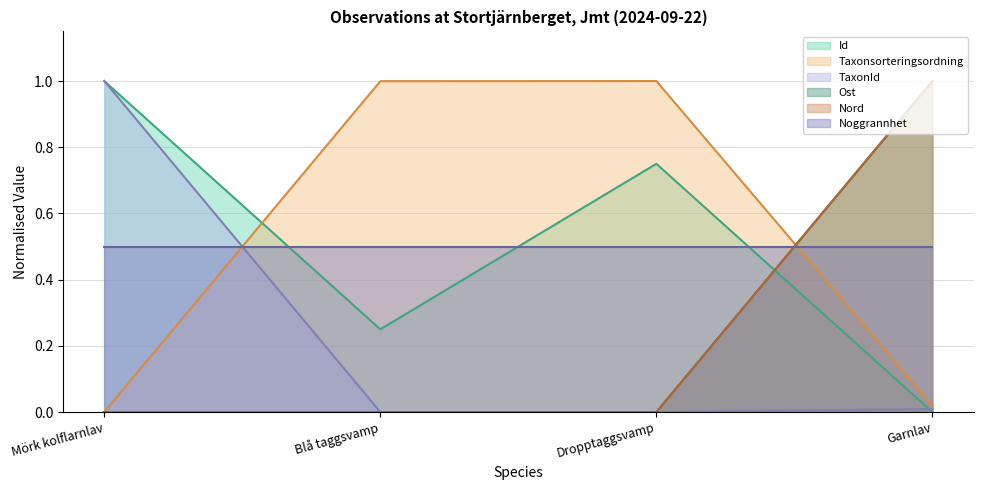

Where do Id (line) and Taxonsorteringsordning (line) first cross each other?

Mörk kolflarnlav and Blå taggsvamp